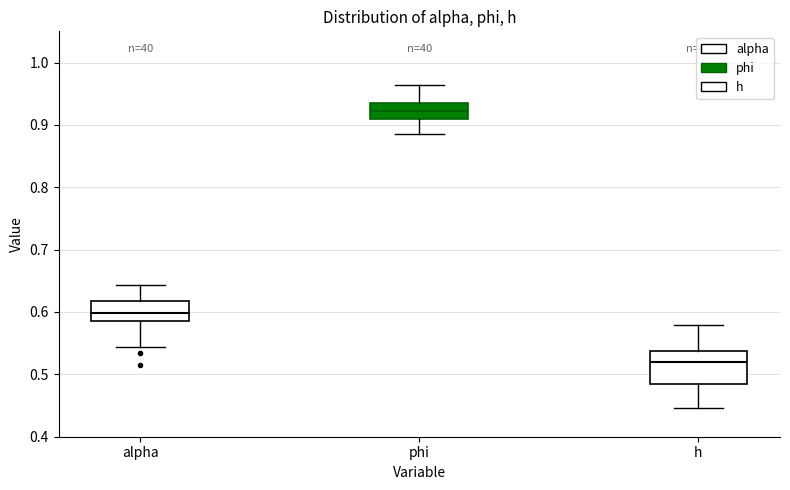

Which box has the lowest median line?

h